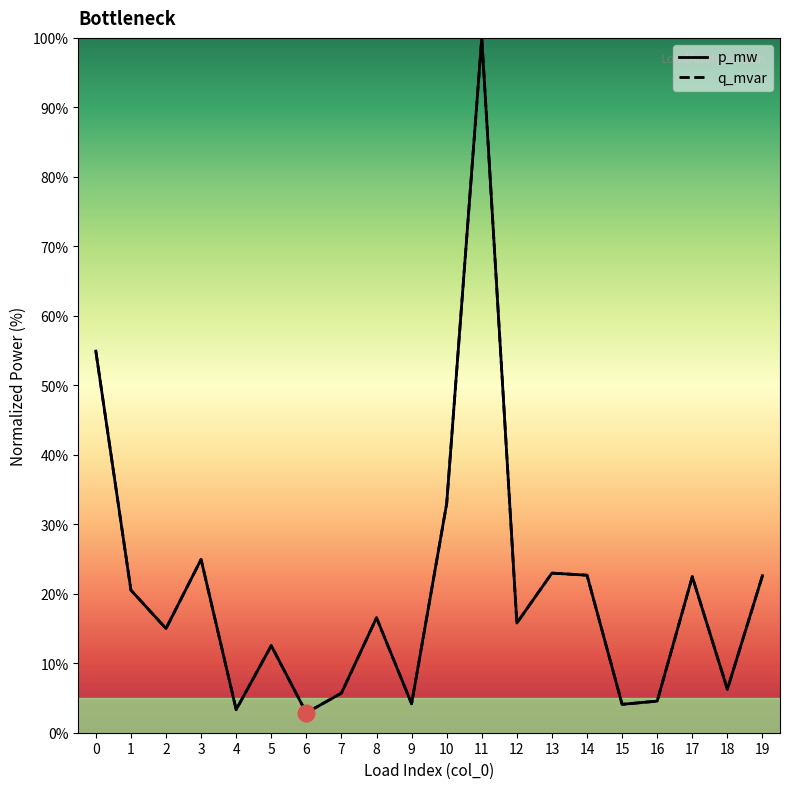

Which category has the lowest value in the p_mw series?

6